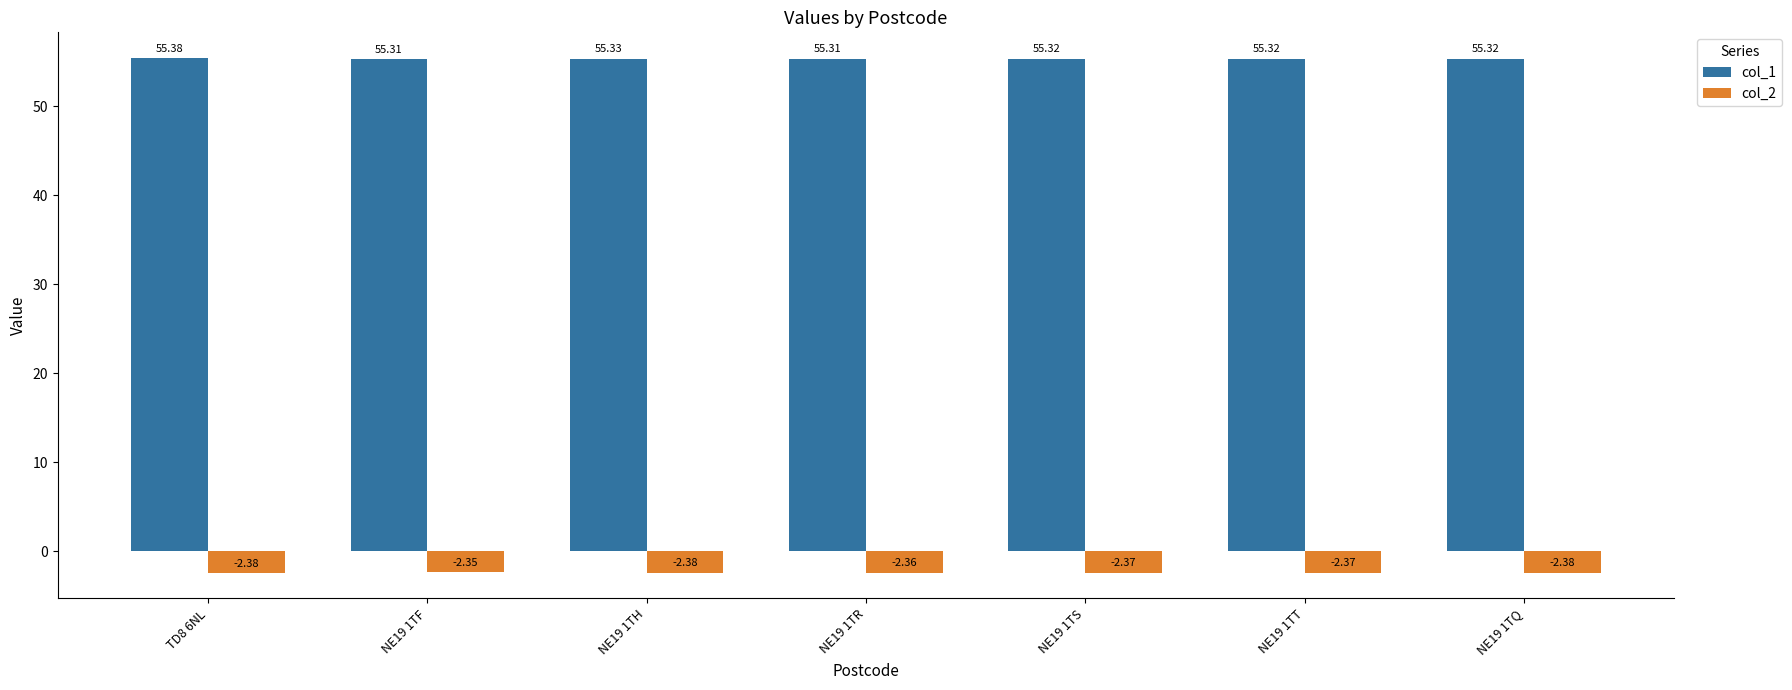

Is the value of col_2 at NE19 1TH greater than the value of col_1 at NE19 1TT?

No